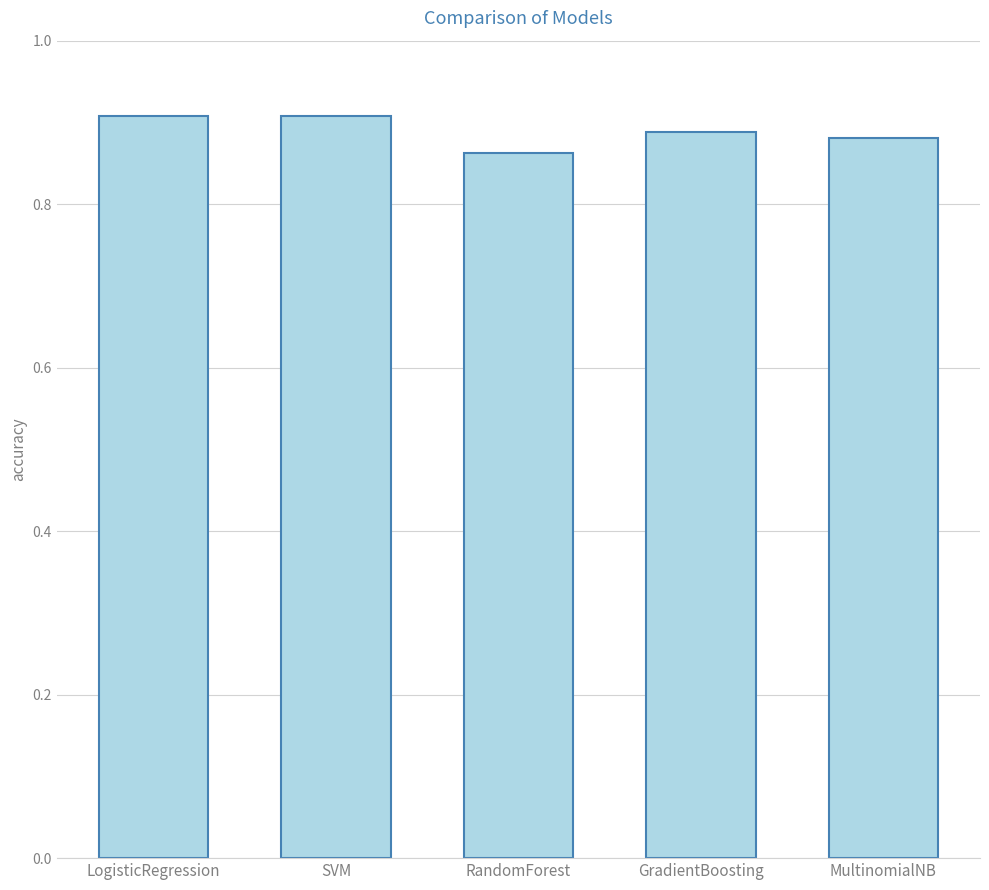

Count the number of categories in the chart.

5